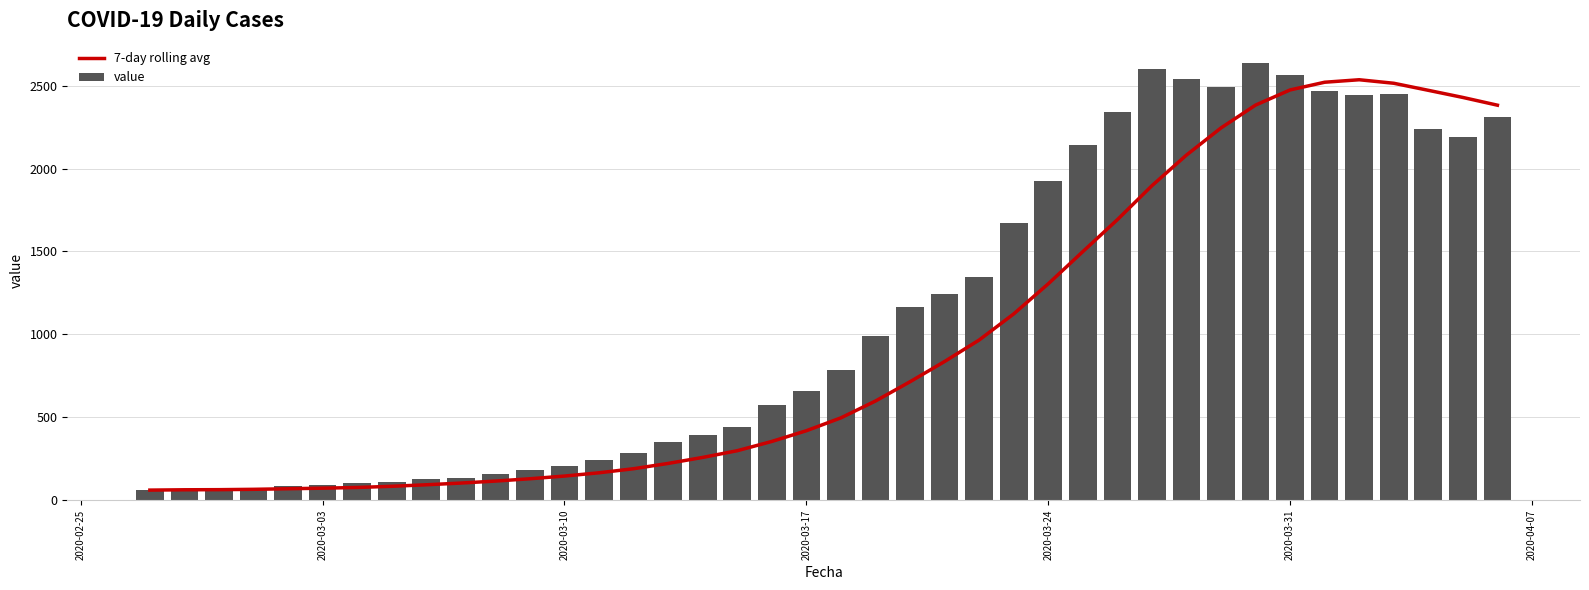

What is the sum of all value values?

44951